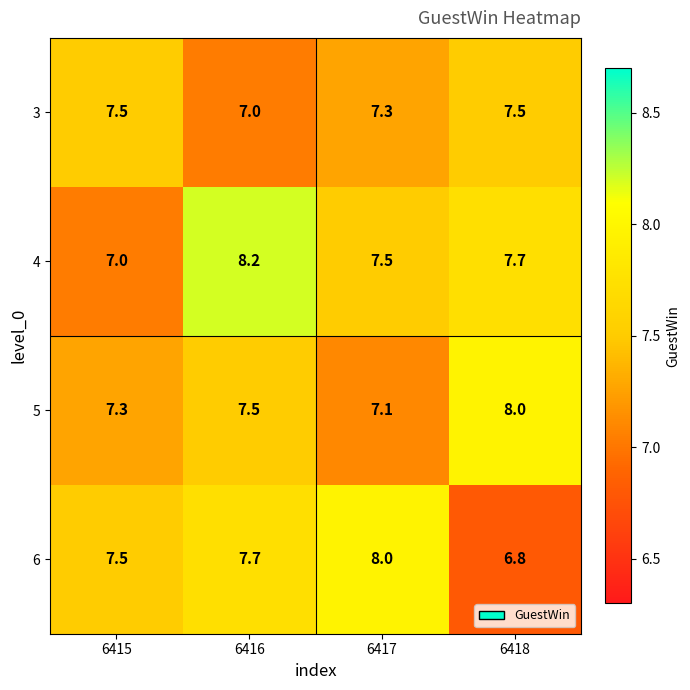

At which label does 6 reach its peak?

6417